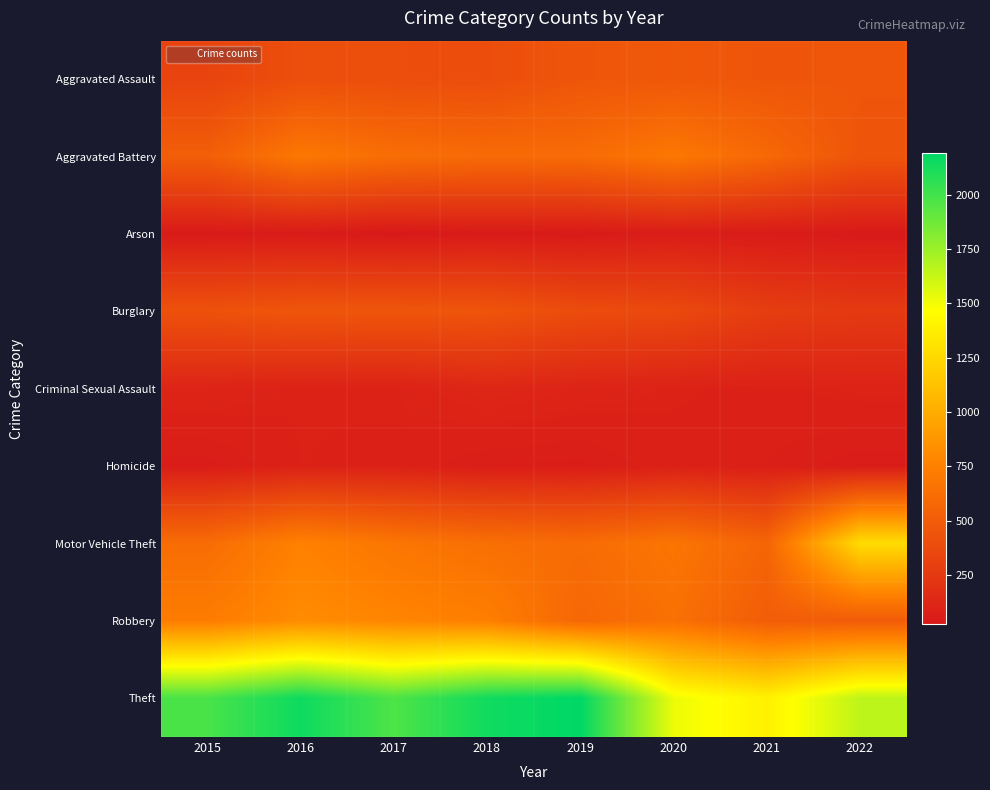

Reading left to right, transcribe all the data shown in this chart.

Aggravated Assault: 2015=323	2016=402	2017=396	2018=392	2019=452	2020=468	2021=452	2022=457
Aggravated Battery: 2015=515	2016=691	2017=623	2018=600	2019=608	2020=691	2021=587	2022=448
Arson: 2015=35	2016=40	2017=23	2018=37	2019=32	2020=55	2021=43	2022=31
Burglary: 2015=422	2016=451	2017=453	2018=443	2019=383	2020=363	2021=280	2022=251
Criminal Sexual Assault: 2015=105	2016=87	2017=90	2018=122	2019=102	2020=89	2021=82	2022=95
Homicide: 2015=50	2016=87	2017=82	2018=56	2019=53	2020=81	2021=69	2022=47
Motor Vehicle Theft: 2015=614	2016=756	2017=680	2018=631	2019=611	2020=674	2021=560	2022=1272
Robbery: 2015=726	2016=819	2017=780	2018=741	2019=577	2020=639	2021=506	2022=496
Theft: 2015=1981	2016=2148	2017=1968	2018=2140	2019=2190	2020=1518	2021=1392	2022=1653